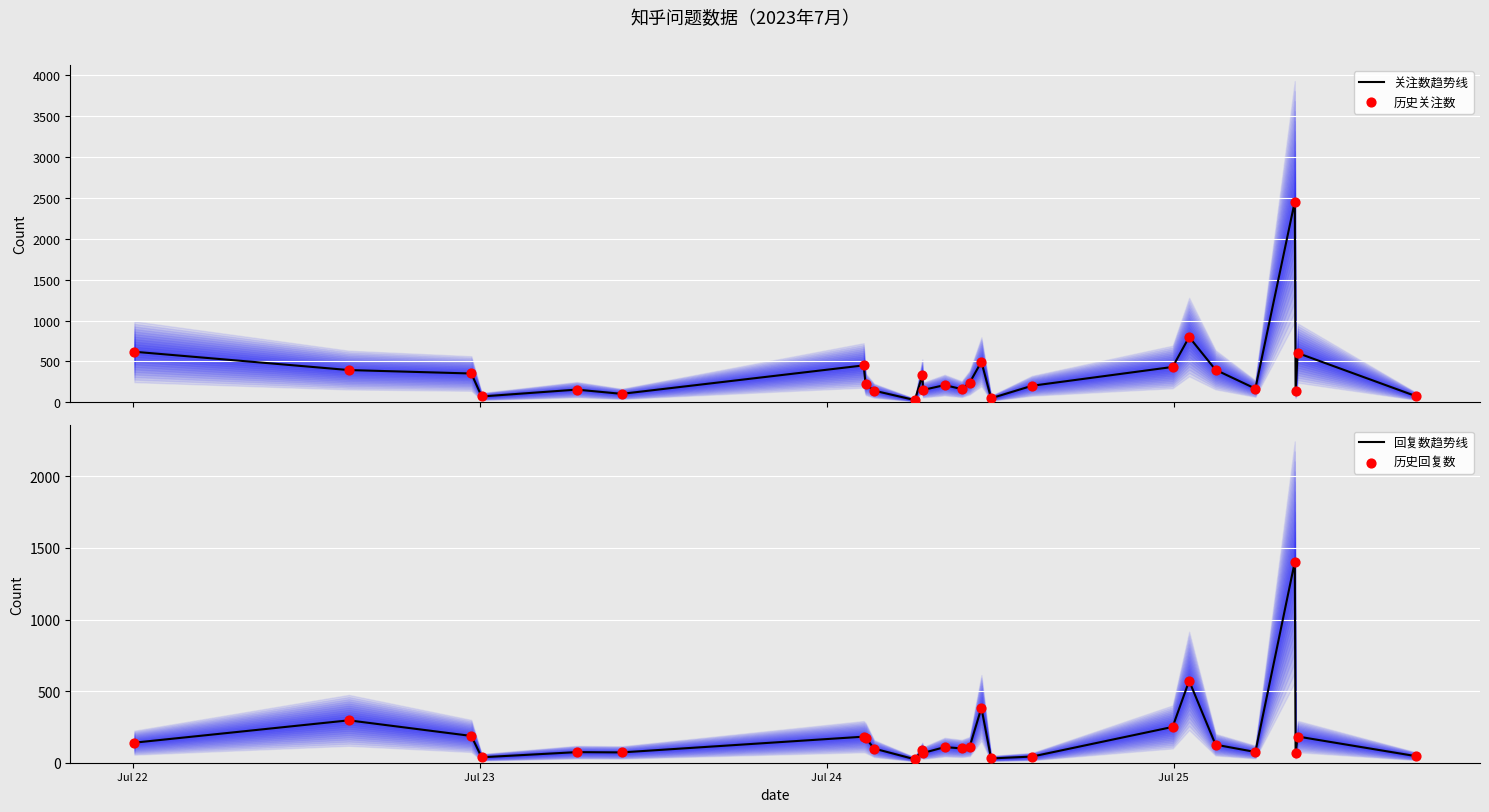

Which series has the widest spread of Y values?

关注数趋势线